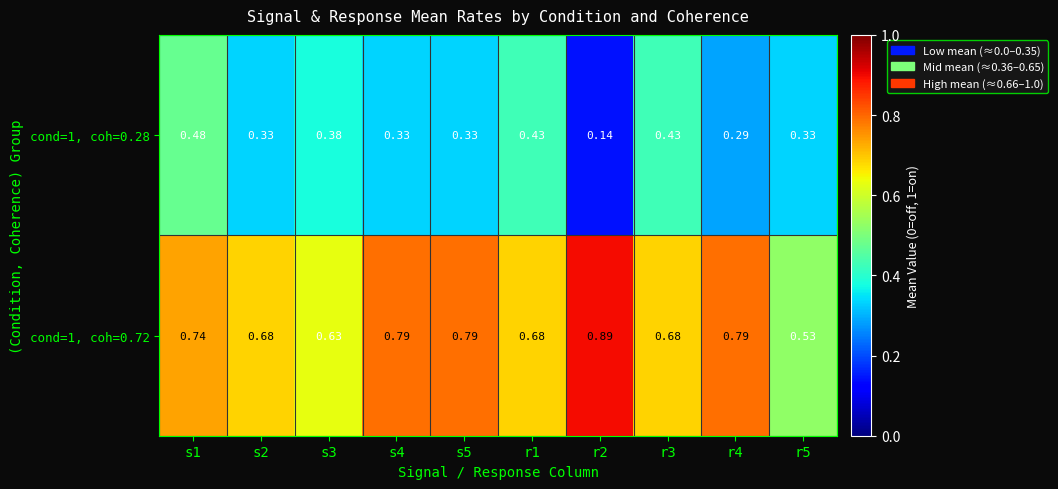

How many series are shown in this chart?

2